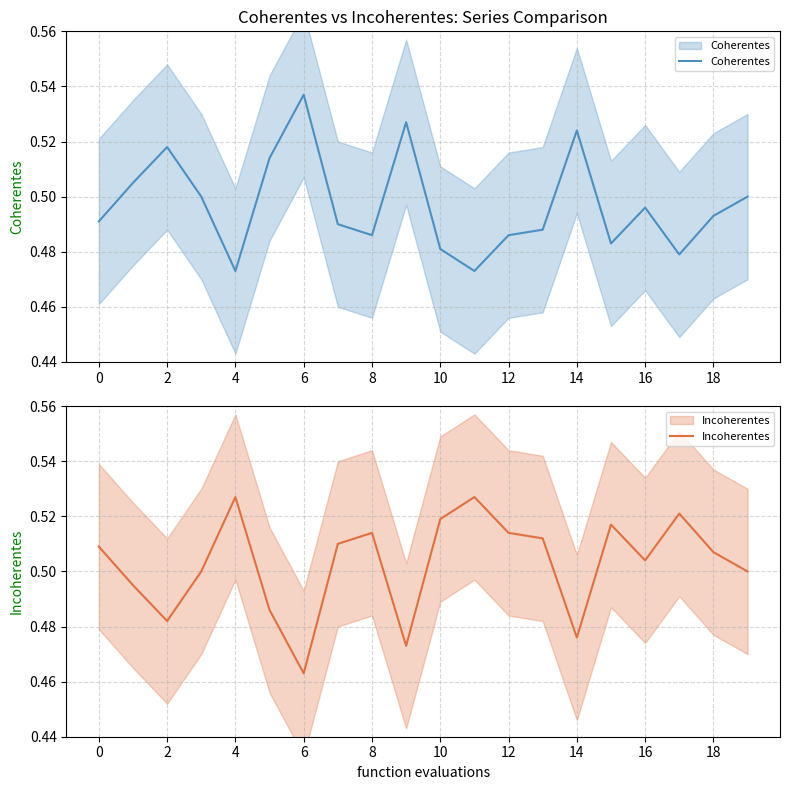

True or false: Coherentes has a value of 0.5 at 12.

True